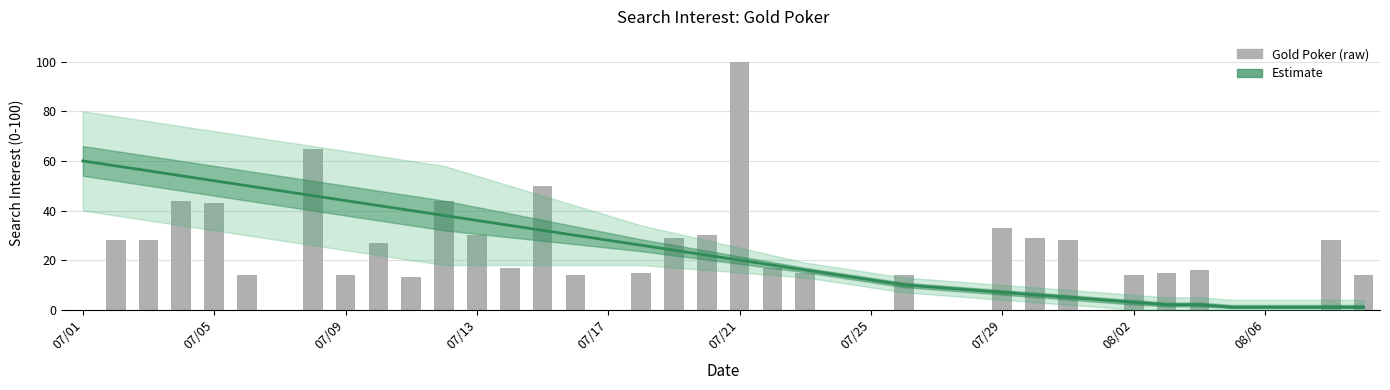

What is the maximum value shown in the chart?

100